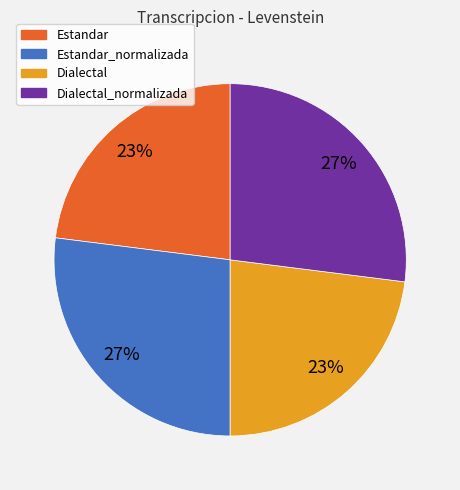

To the nearest percent, what is the difference between the largest and smallest slice percentages?

4%